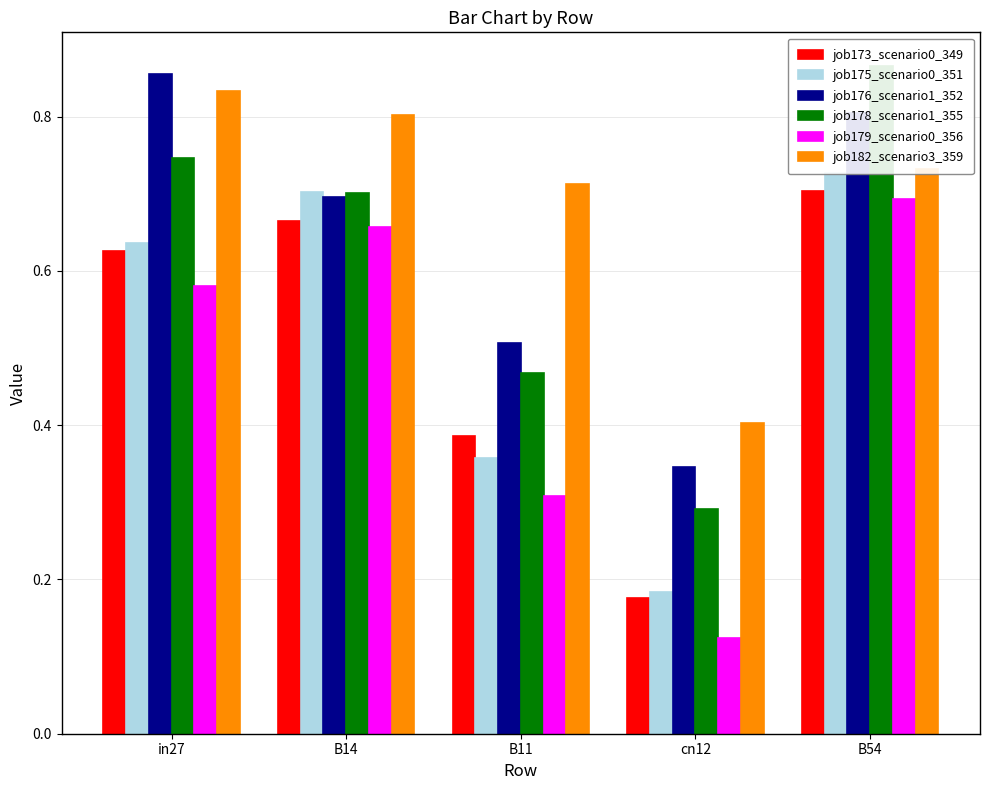

What are all the series names shown in the legend?

job173_scenario0_349, job175_scenario0_351, job176_scenario1_352, job178_scenario1_355, job179_scenario0_356, job182_scenario3_359